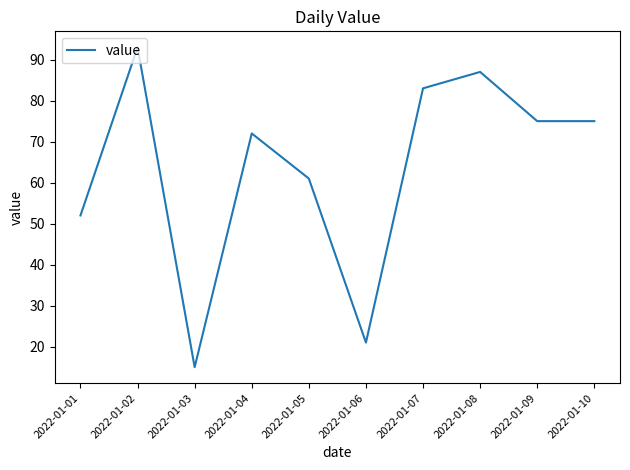

What is the smallest value displayed?

15